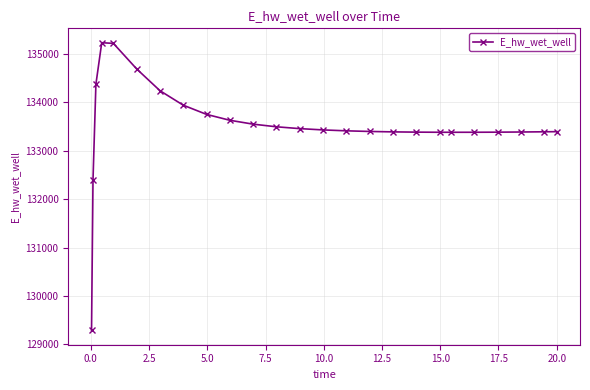

What is the average value?

133513.7